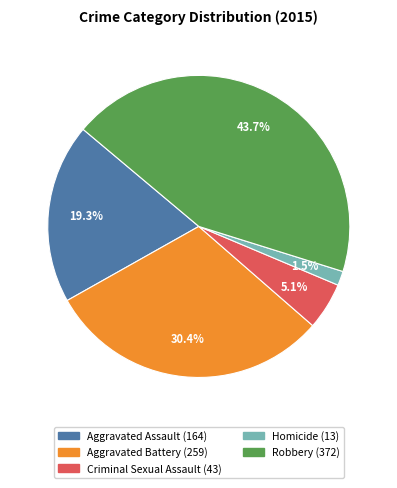

To the nearest percent, what percentage of the pie is Robbery?

44%